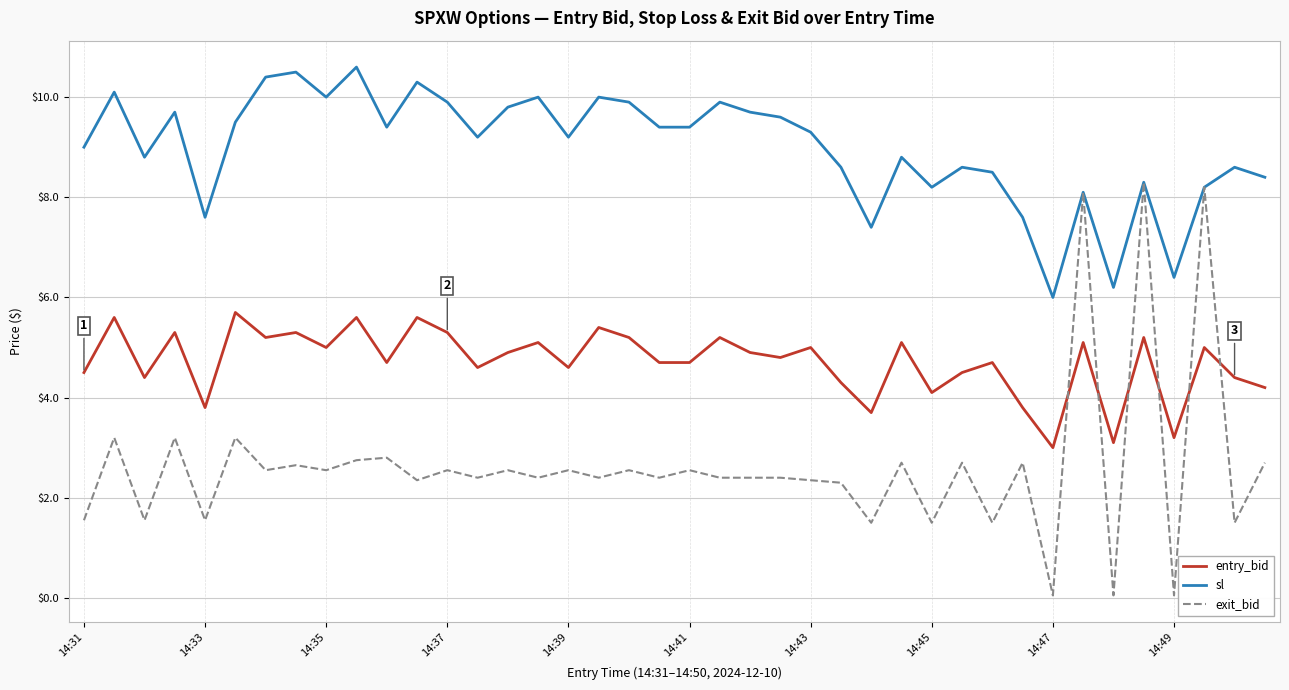

Which series has the largest total across all categories?

sl